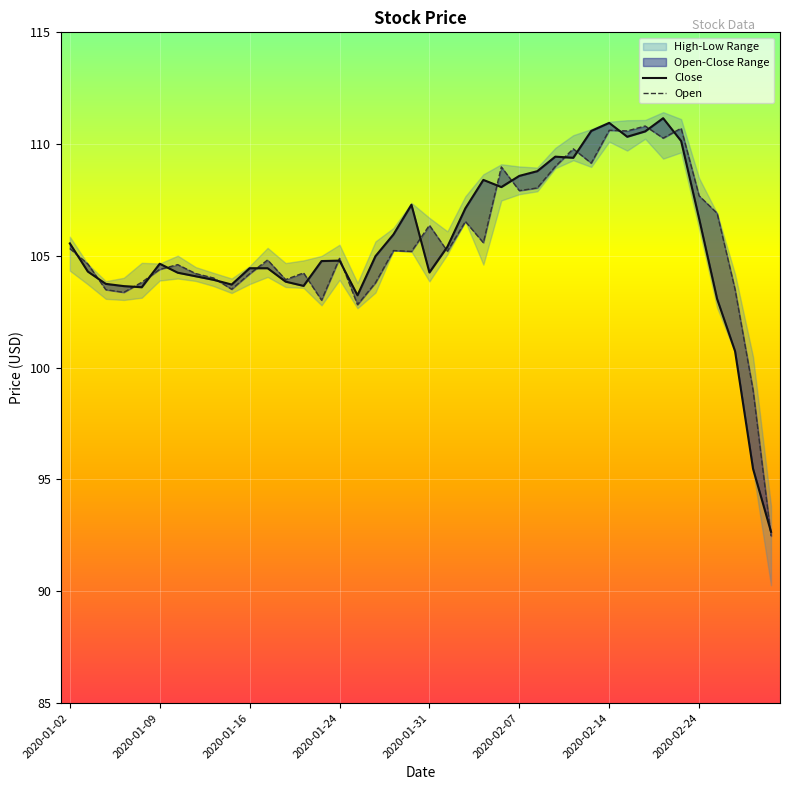

What is the smallest value displayed?

92.5